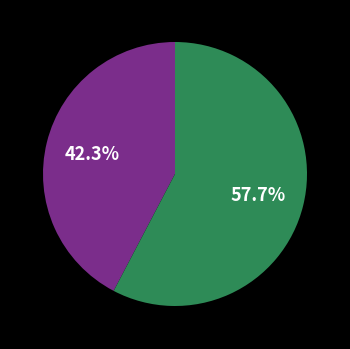

Does any single category account for the majority?

Yes